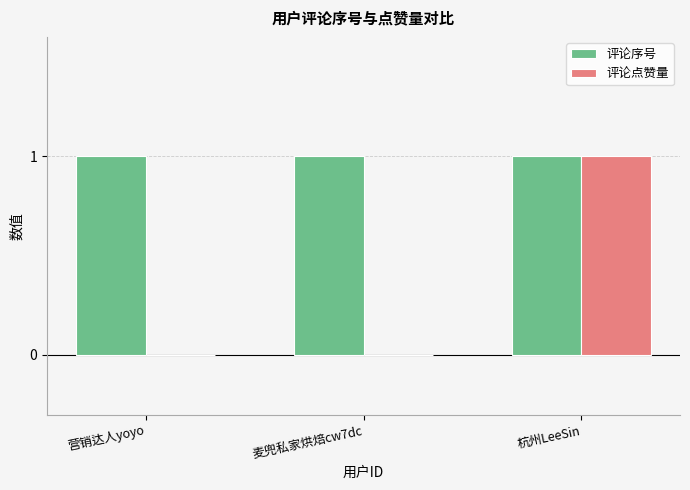

The 评论点赞量 series shows 0 at 麦兜私家烘焙cw7dc. True or false?

True